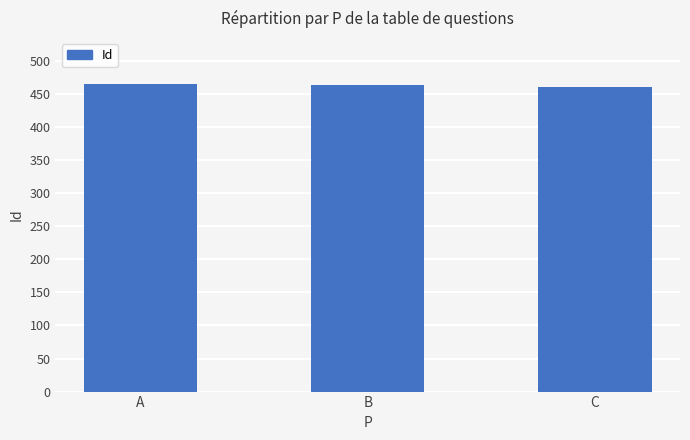

Read the value at A.

465